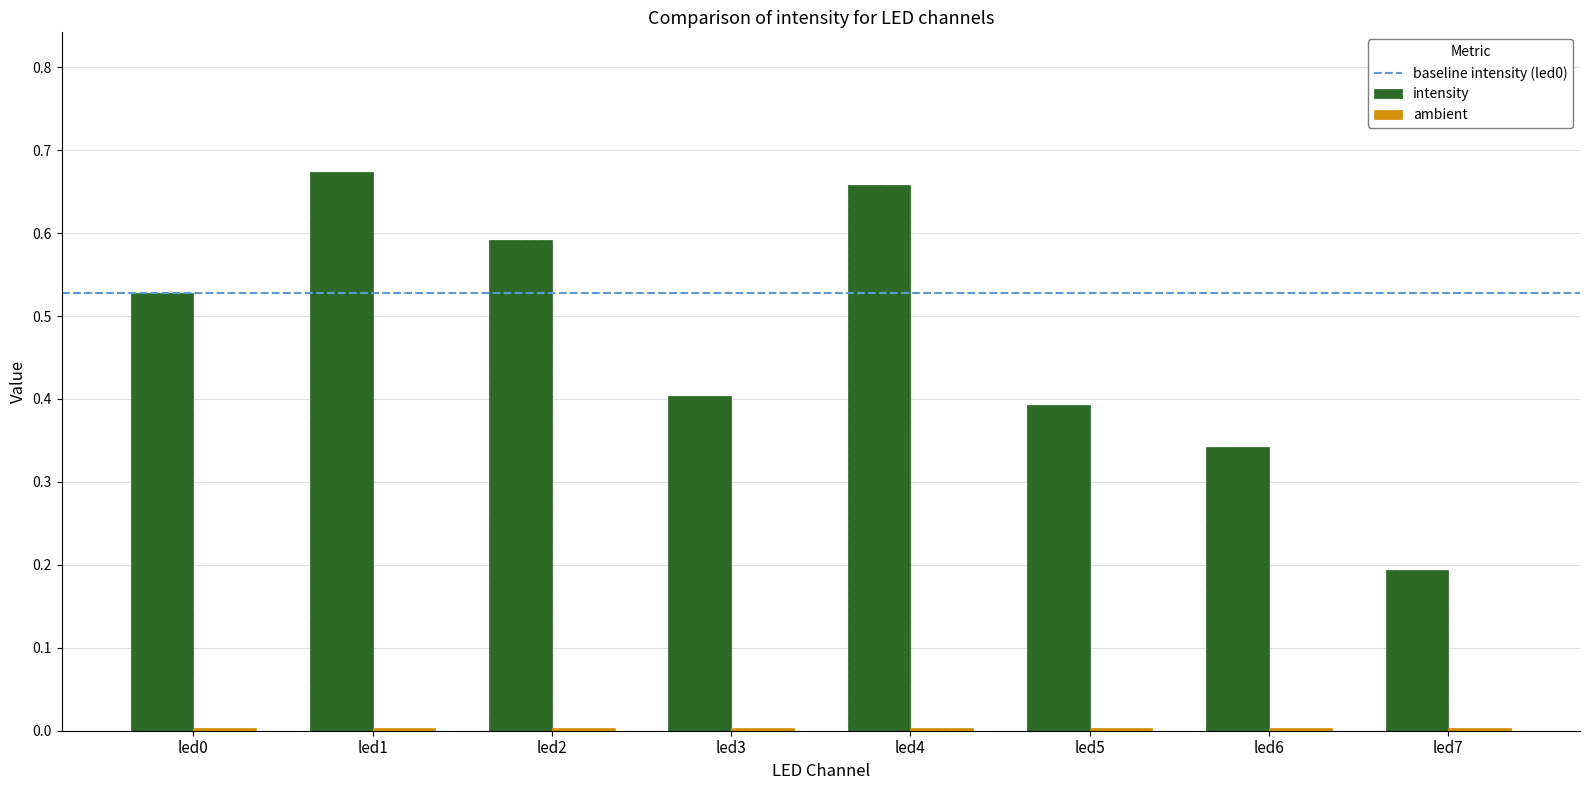

The intensity series shows 0.2 at led5. True or false?

False